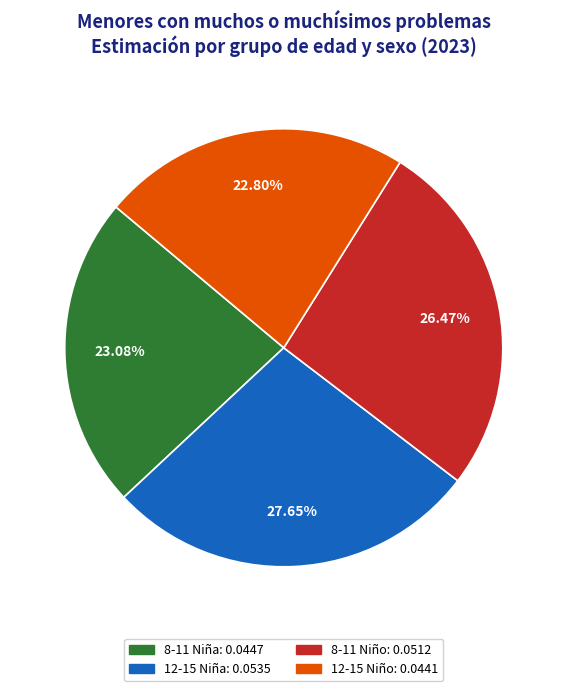

What portion of the pie excludes 12-15 Niño?

77.2%